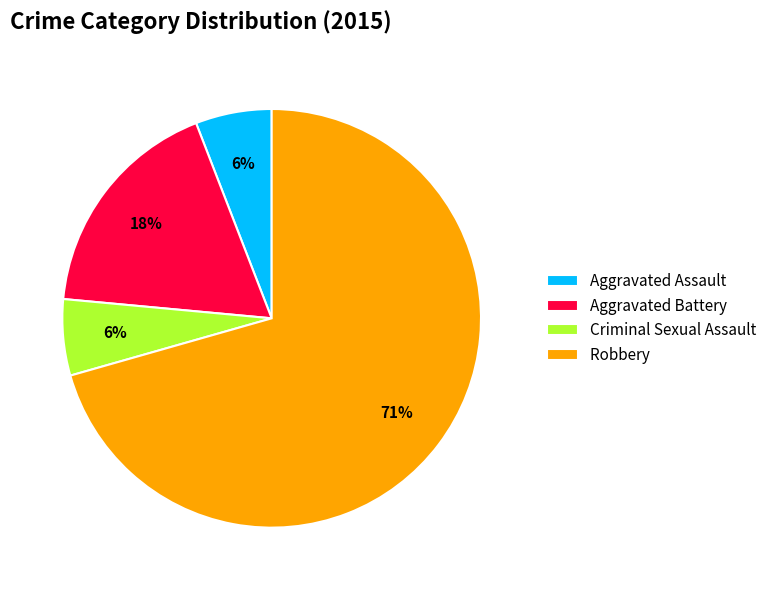

Is there any slice that represents more than half of the pie?

Yes